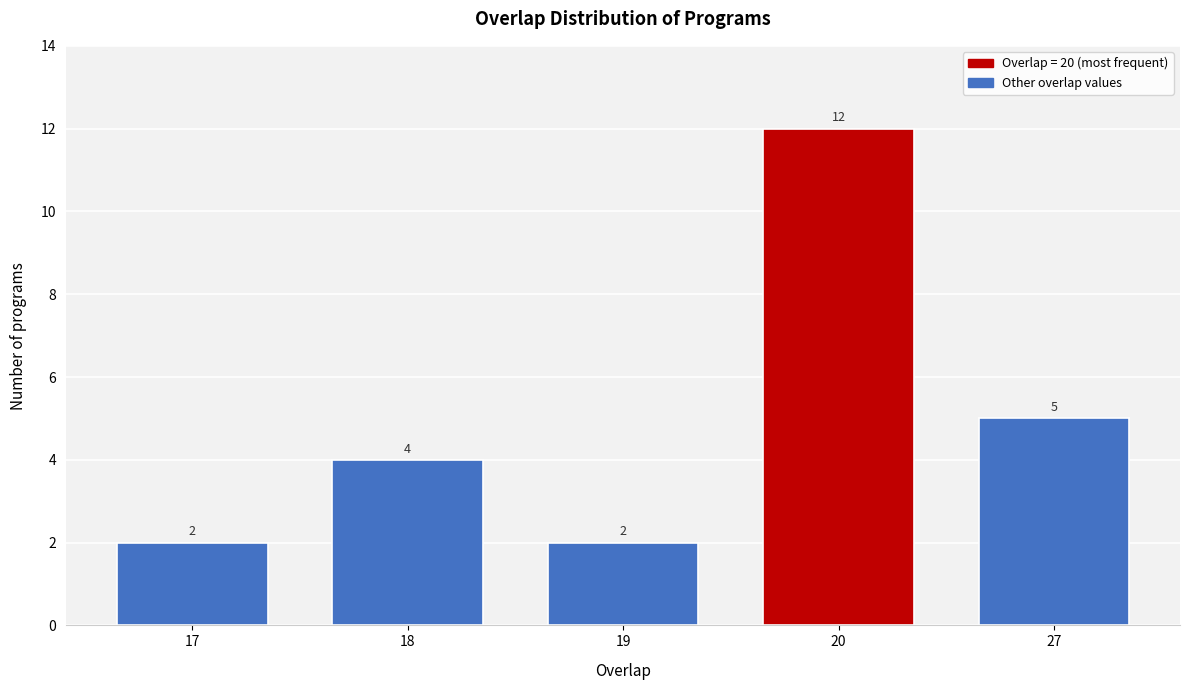

Reading left to right, what are all the values shown in this chart?

2	4	2	12	5